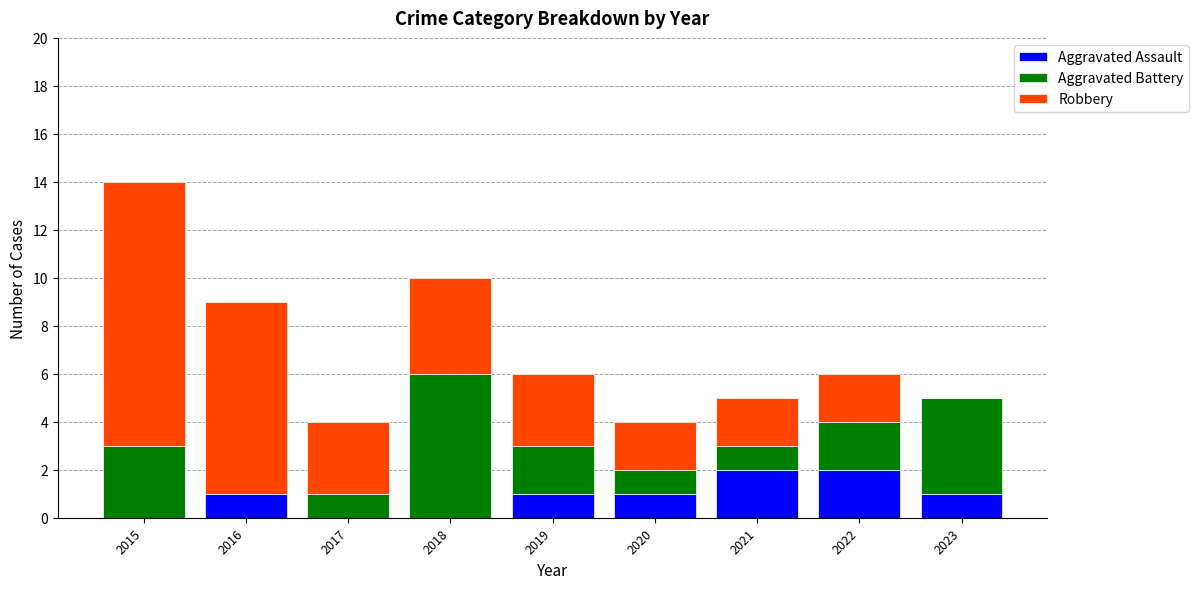

Is it true that Aggravated Assault equals 1 at 2015?

False